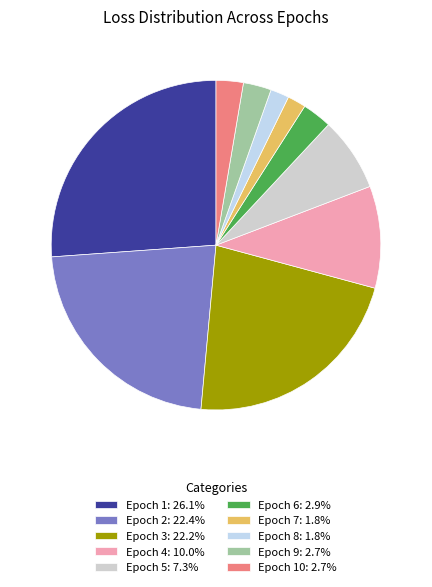

How many slices are in this pie chart?

10